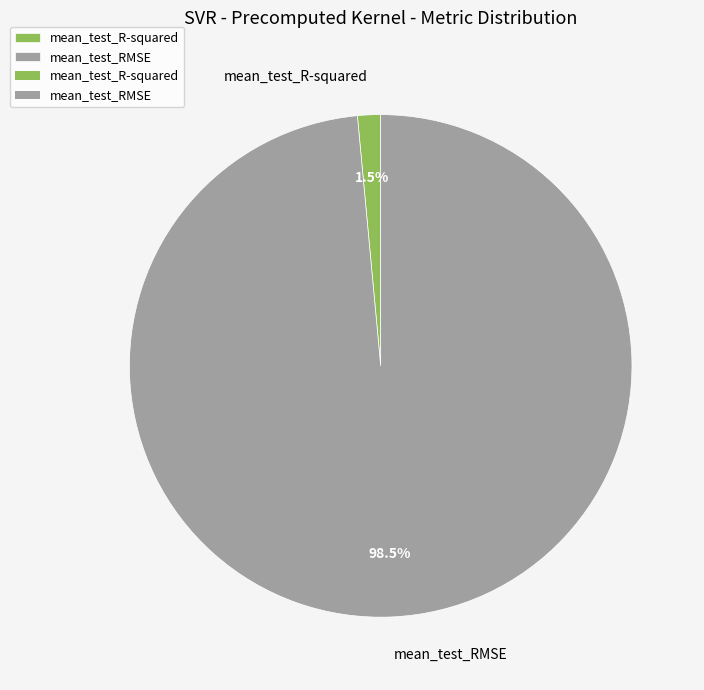

Rank the categories by value from lowest to highest.

mean_test_R-squared, mean_test_RMSE